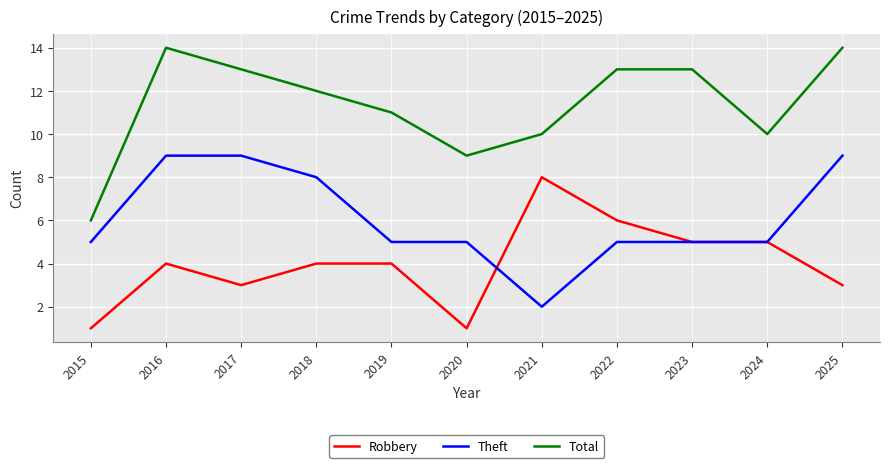

Reading left to right, list all the values displayed in this chart.

Robbery: 1	4	3	4	4	1	8	6	5	5	3
Theft: 5	9	9	8	5	5	2	5	5	5	9
Total: 6	14	13	12	11	9	10	13	13	10	14